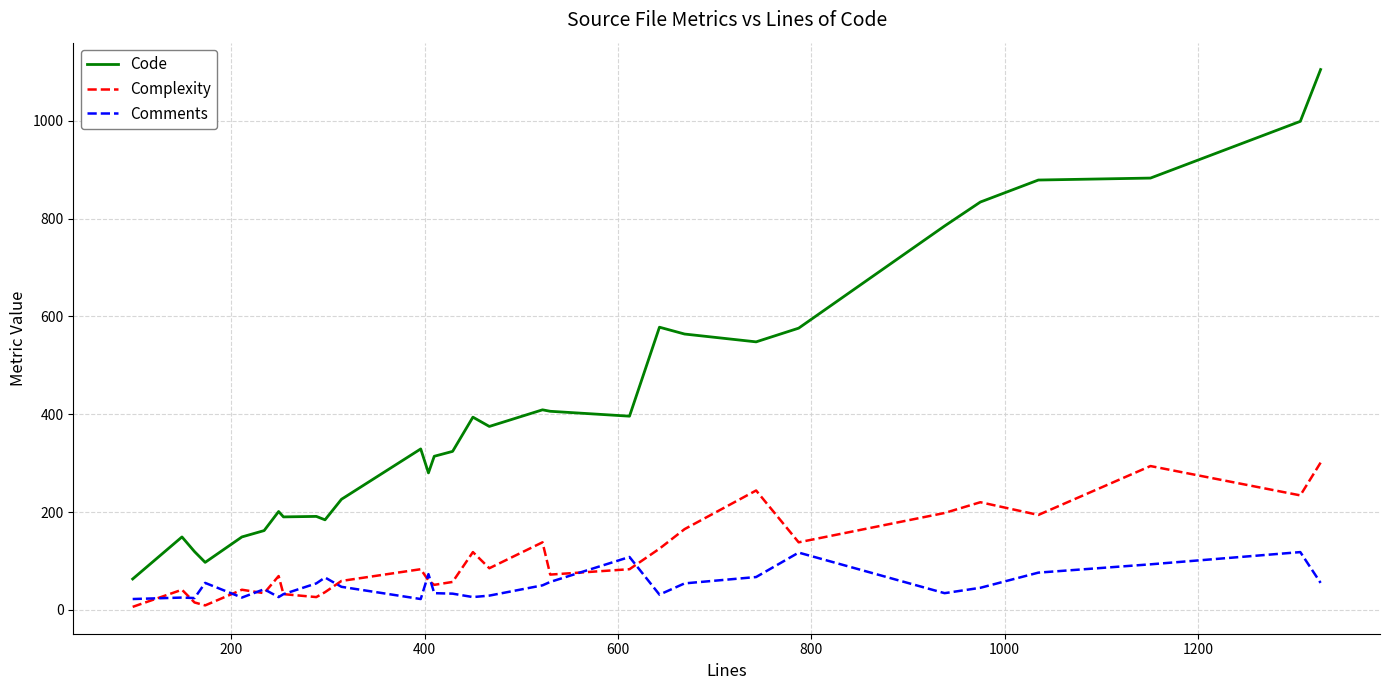

Which series has the widest spread of values?

Code